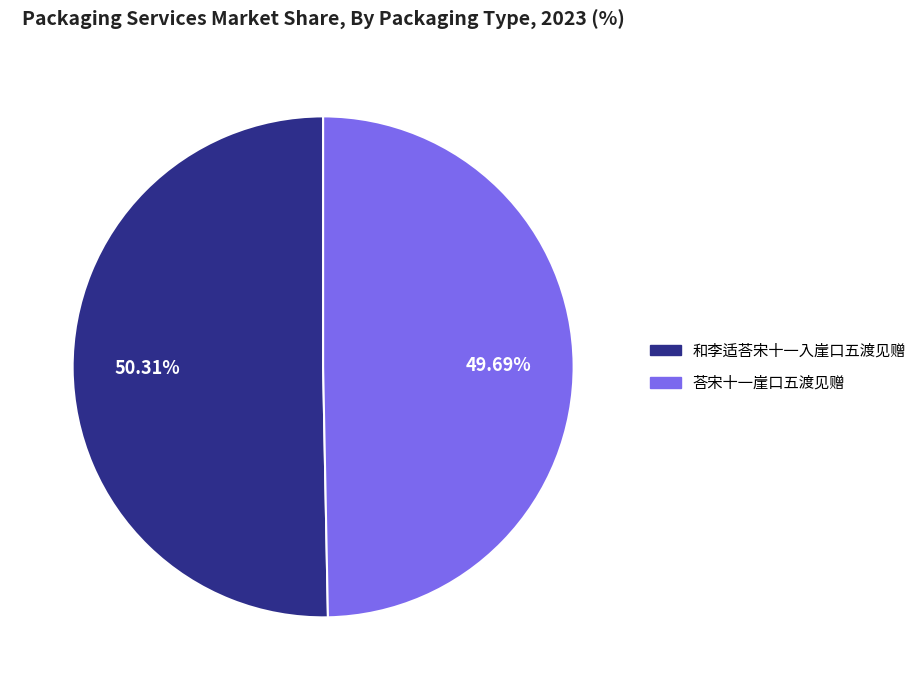

Is it true that 荅宋十一崖口五渡见赠 is 62% of the pie?

False